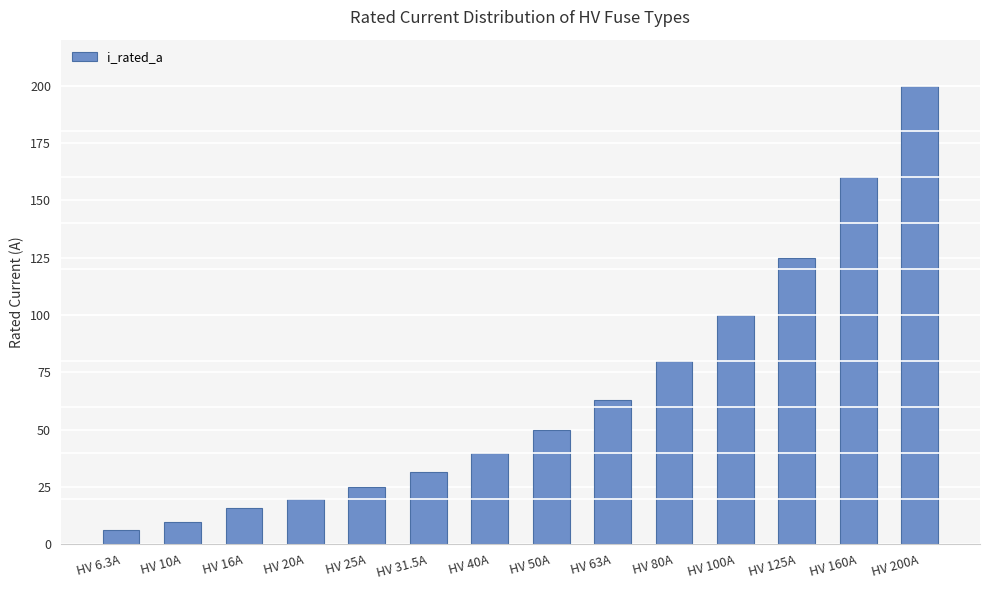

List the labels in order of value, largest first.

HV 200A, HV 160A, HV 125A, HV 100A, HV 80A, HV 63A, HV 50A, HV 40A, HV 31.5A, HV 25A, HV 20A, HV 16A, HV 10A, HV 6.3A